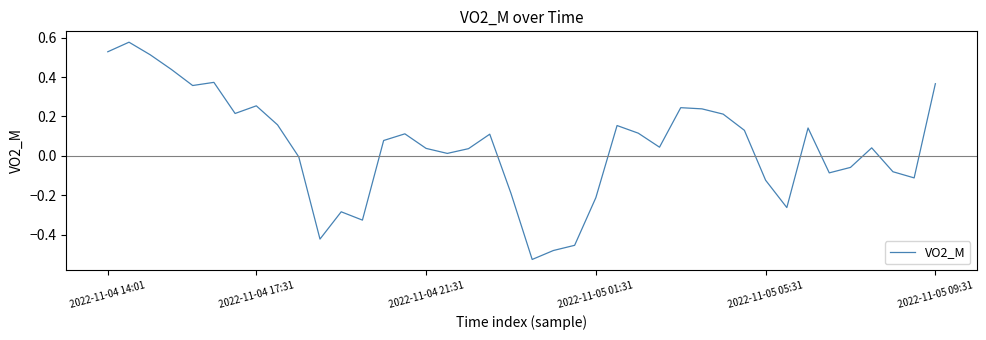

What is the difference between the second highest and second lowest values?

1.0